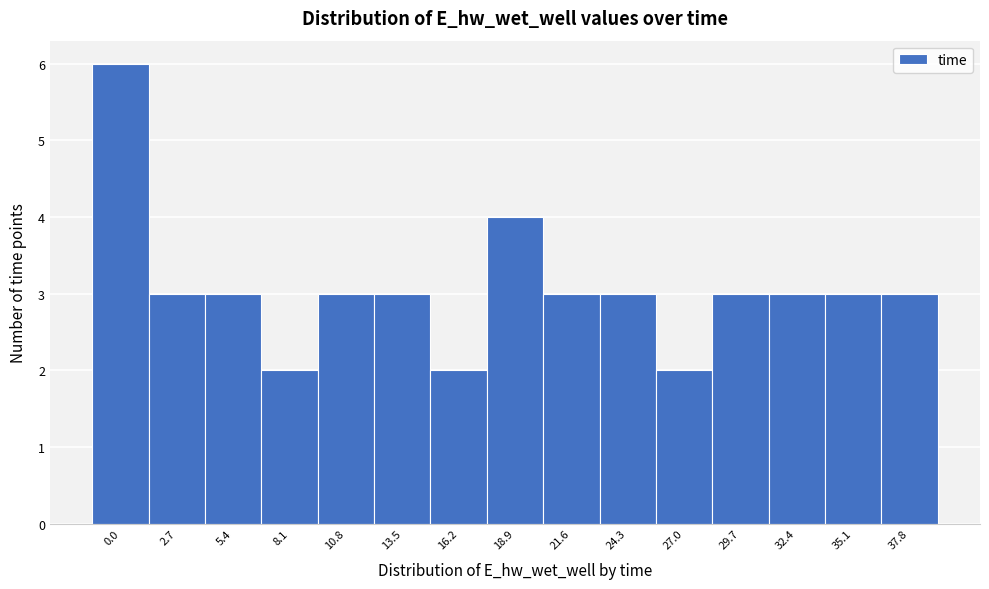

Reading left to right, extract all data points from this chart.

0.0=6	2.7=3	5.4=3	8.1=2	10.8=3	13.5=3	16.2=2	18.9=4	21.6=3	24.3=3	27.0=2	29.7=3	32.4=3	35.1=3	37.8=3